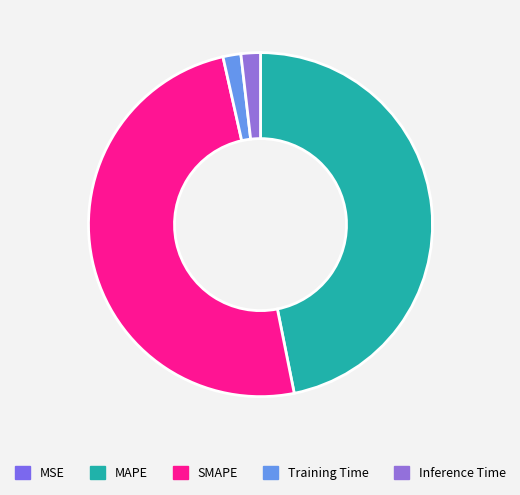

Rank the categories by value from highest to lowest.

SMAPE, MAPE, Inference Time, Training Time, MSE